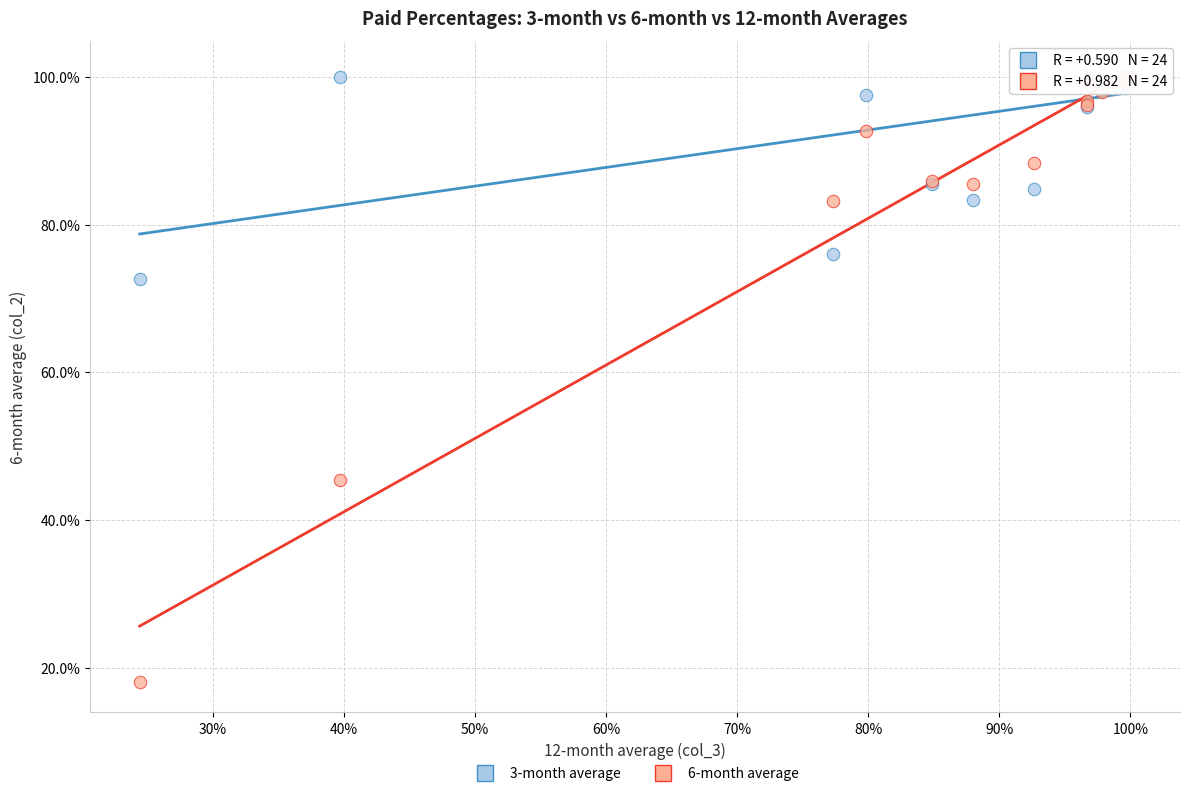

Which series has the largest Y range (max minus min)?

6-month average